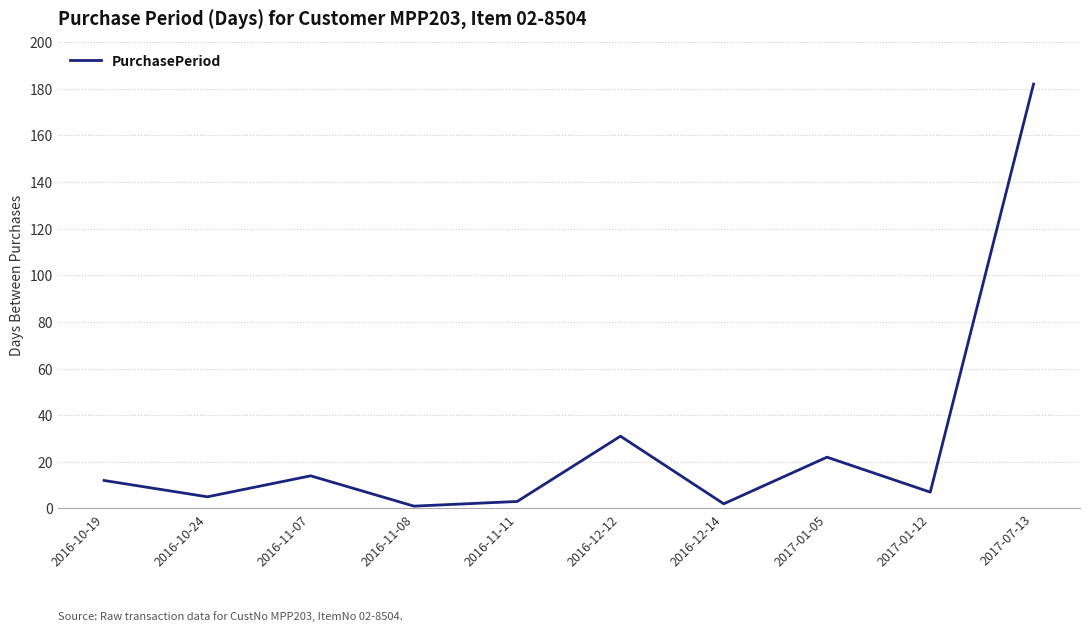

The chart shows a value of 33 at 2017-01-05. True or false?

False